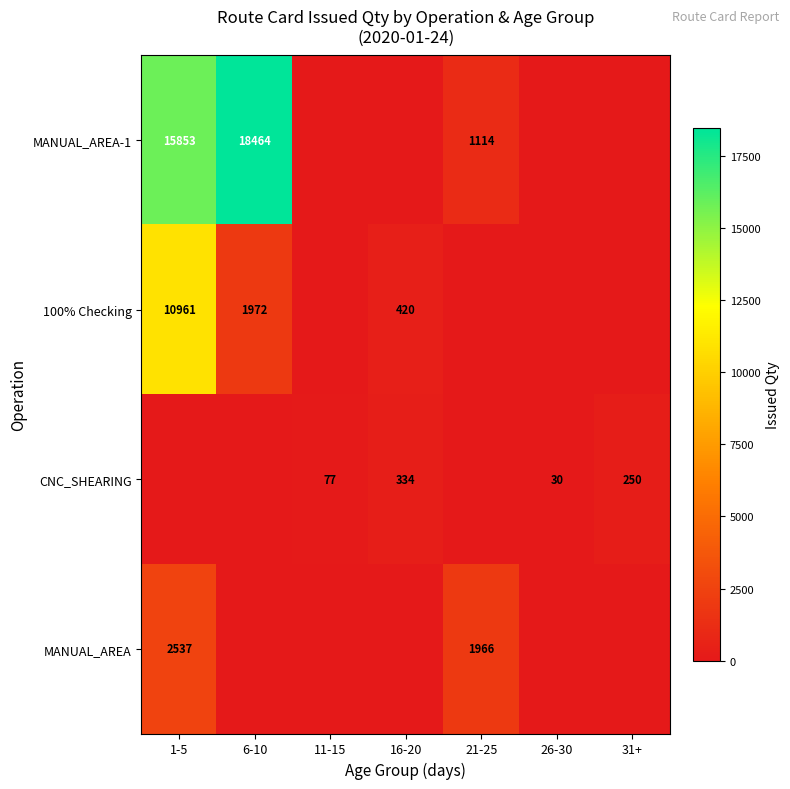

True or false: CNC_SHEARING has a value of 46 at 26-30.

False